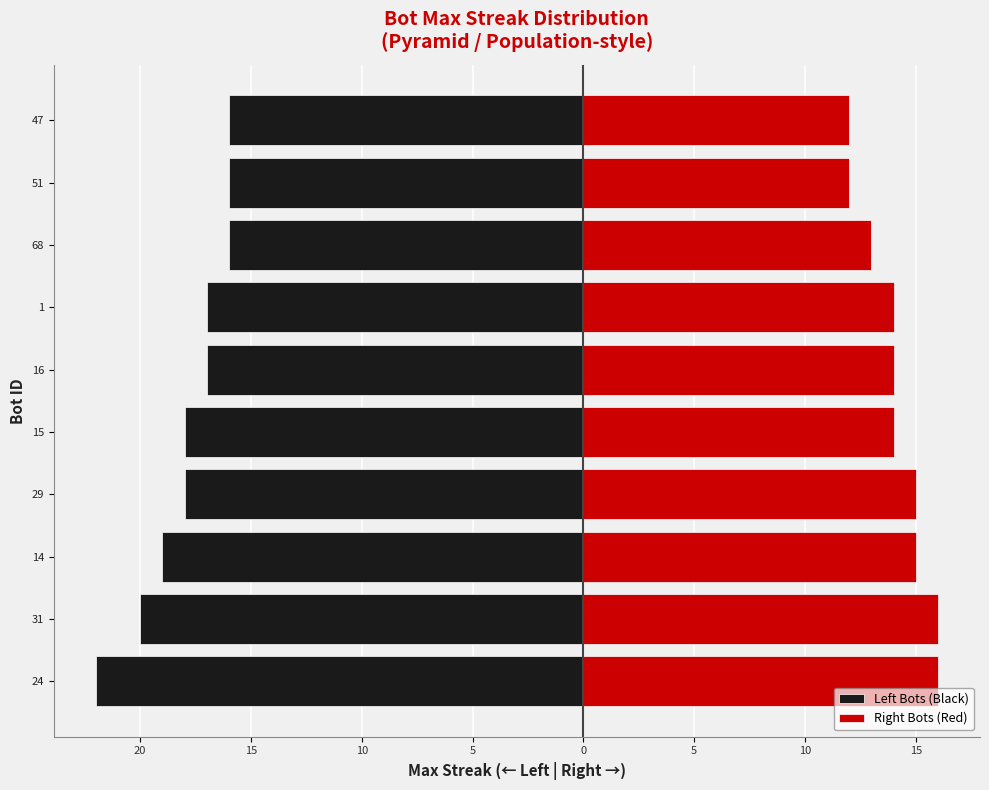

What is the label of the 2nd bar from the right?

51